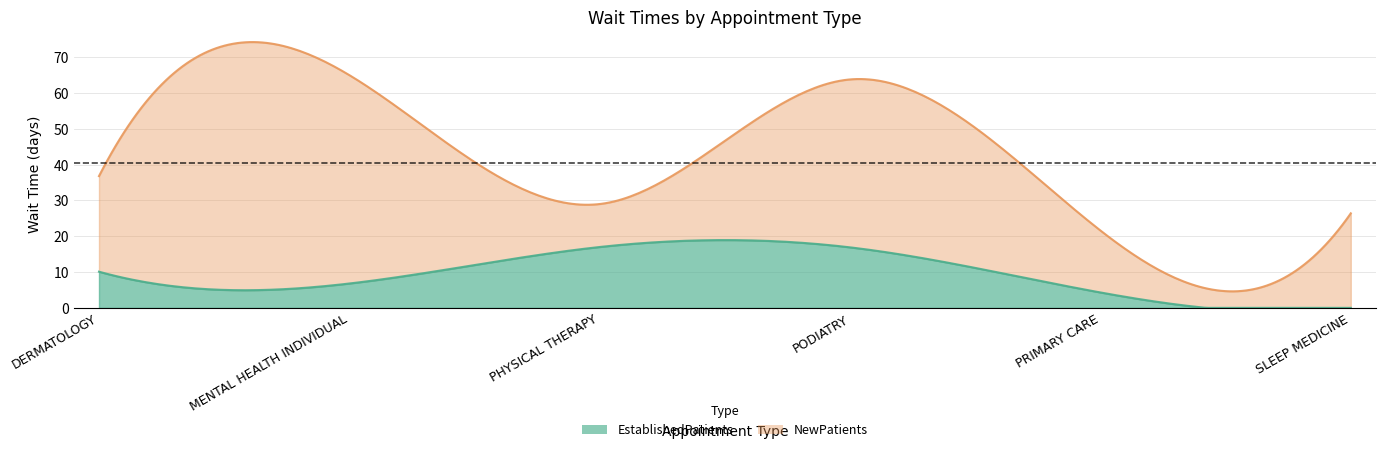

Which series has the largest total across all categories?

NewPatients